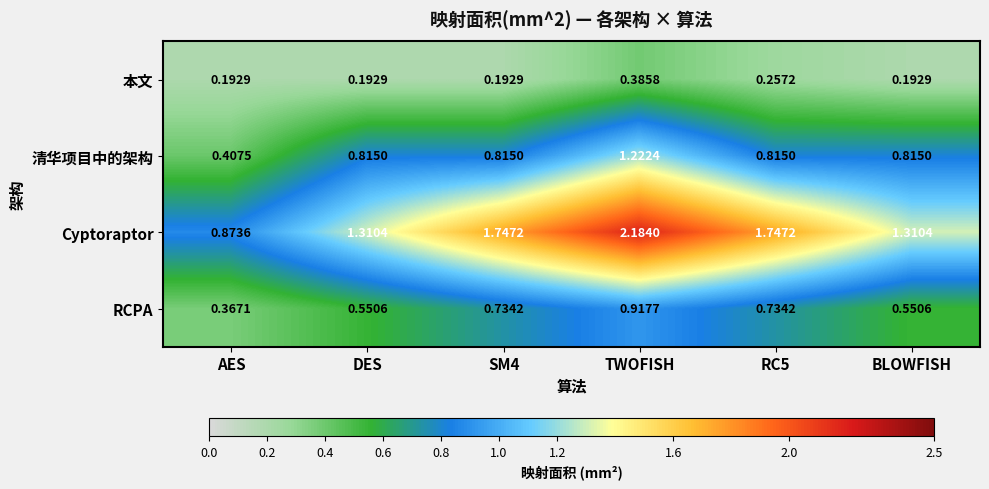

At which label is Cyptoraptor closest to 1?

AES